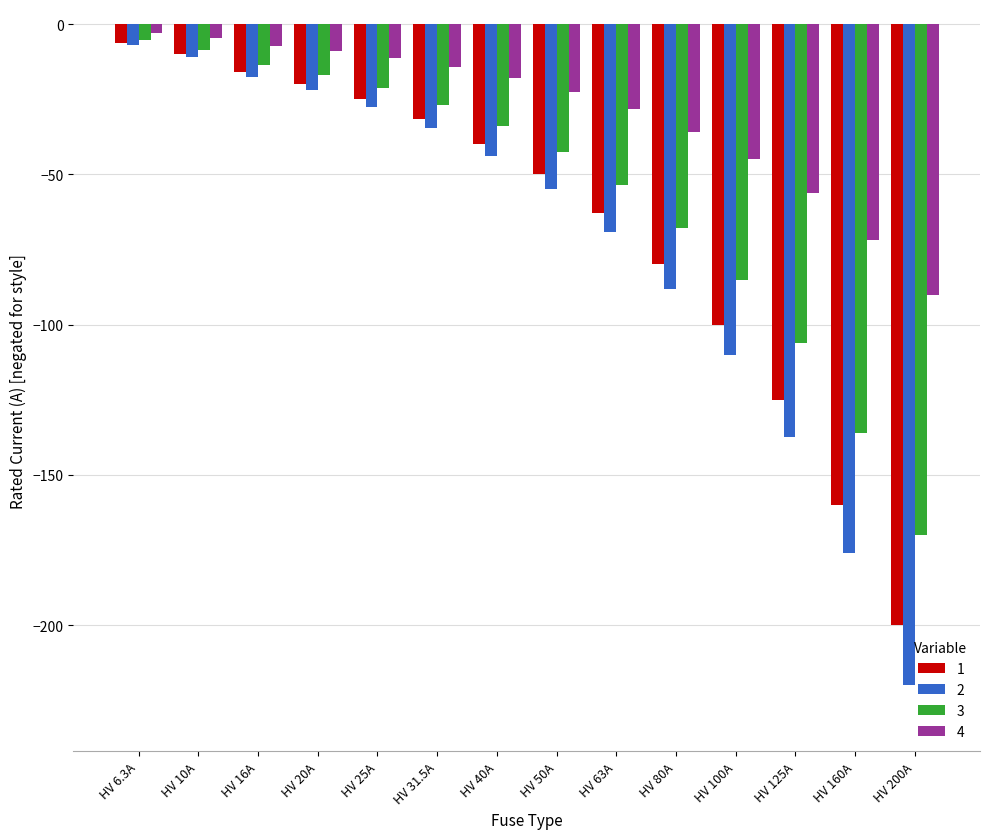

At which label is 1 closest to -103?

HV 100A